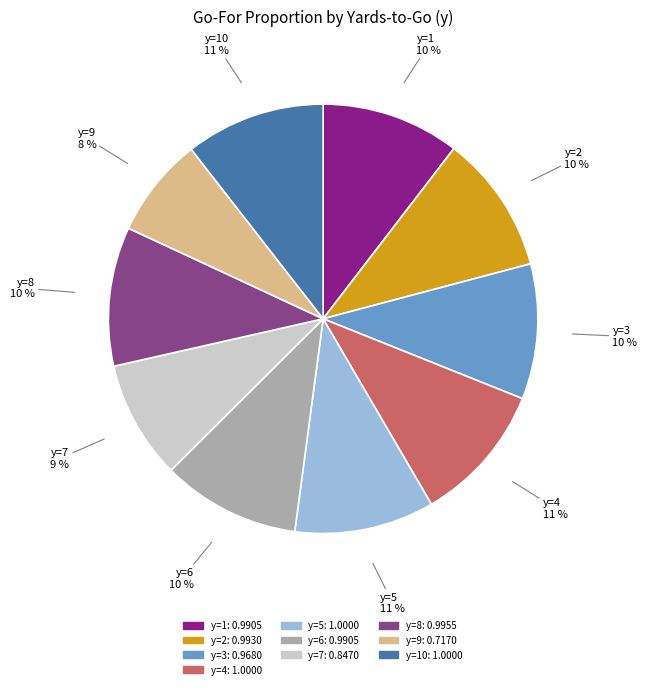

To the nearest percent, what is the difference between the largest and smallest slice percentages?

3%